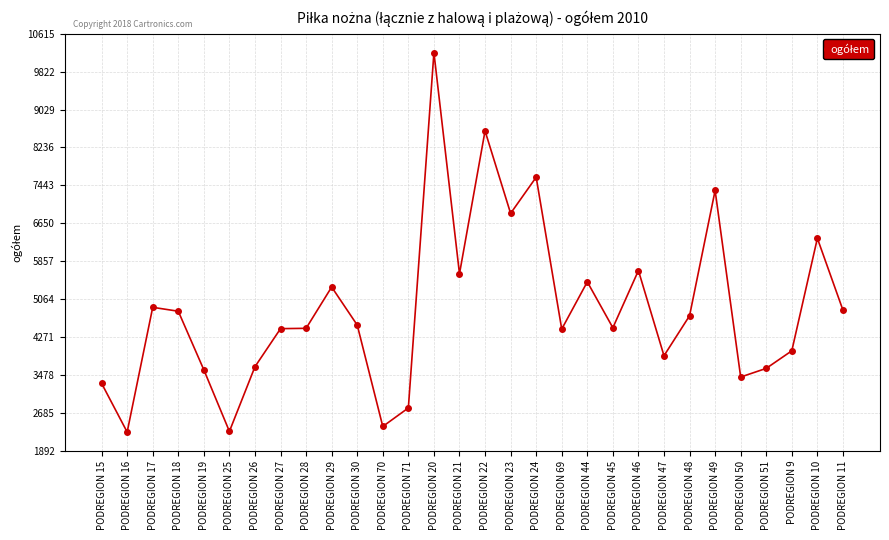

What is the greatest value displayed?

10219